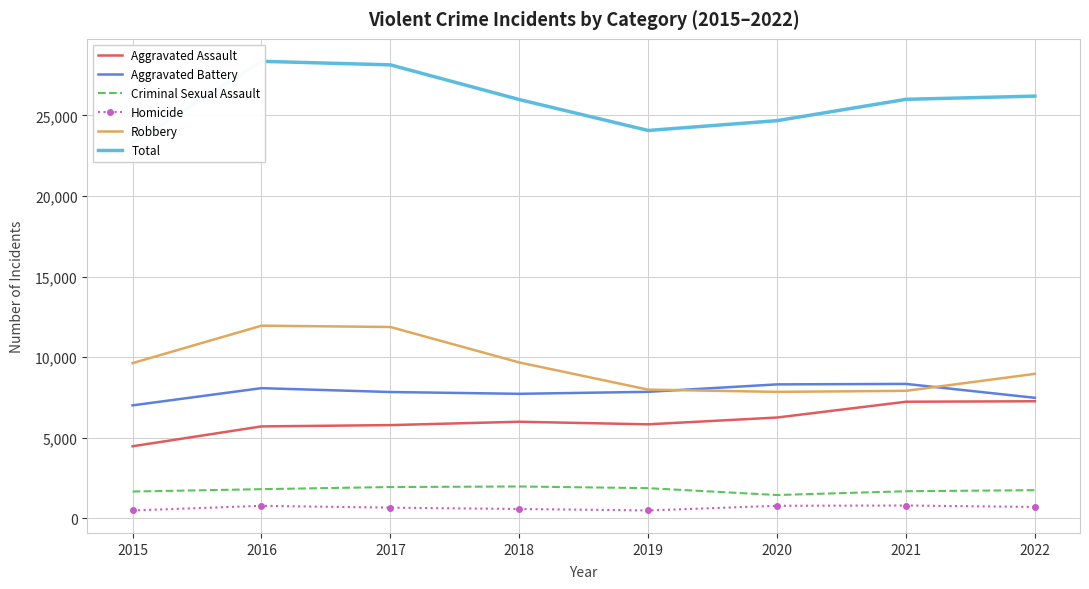

The value of Aggravated Battery at 2019 is 4728. True or false?

False